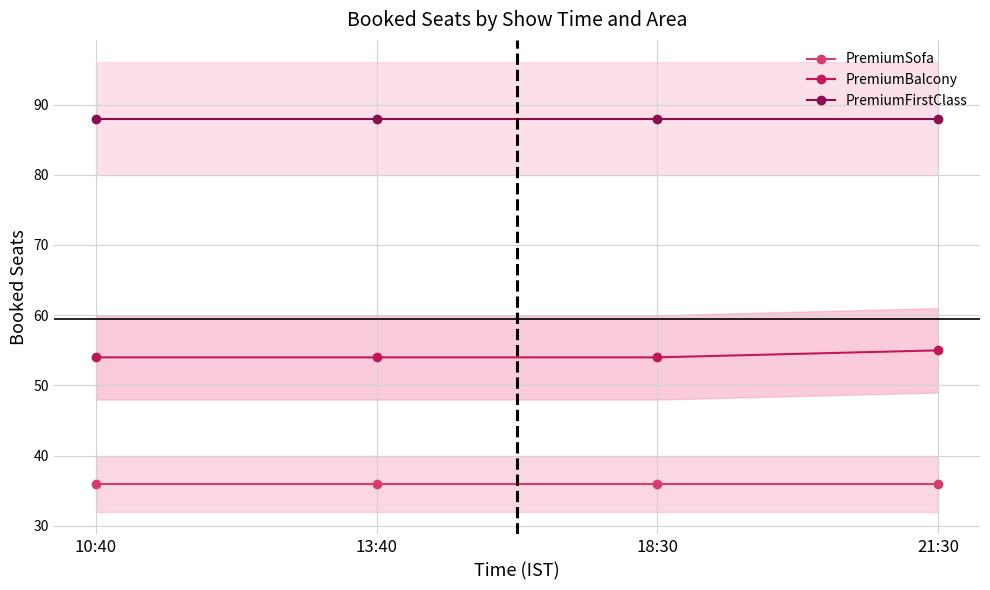

Count the number of categories in the chart.

4